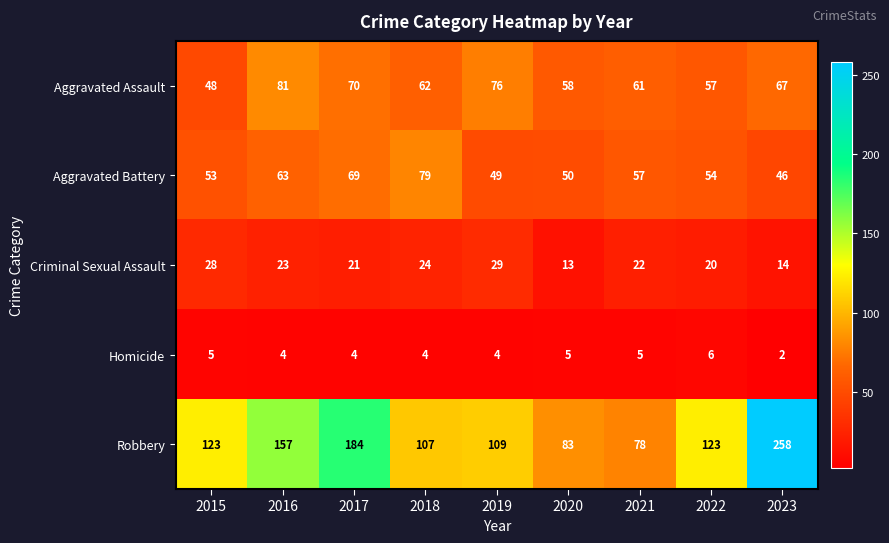

What is the spread (max minus min) of values at 2019?

105